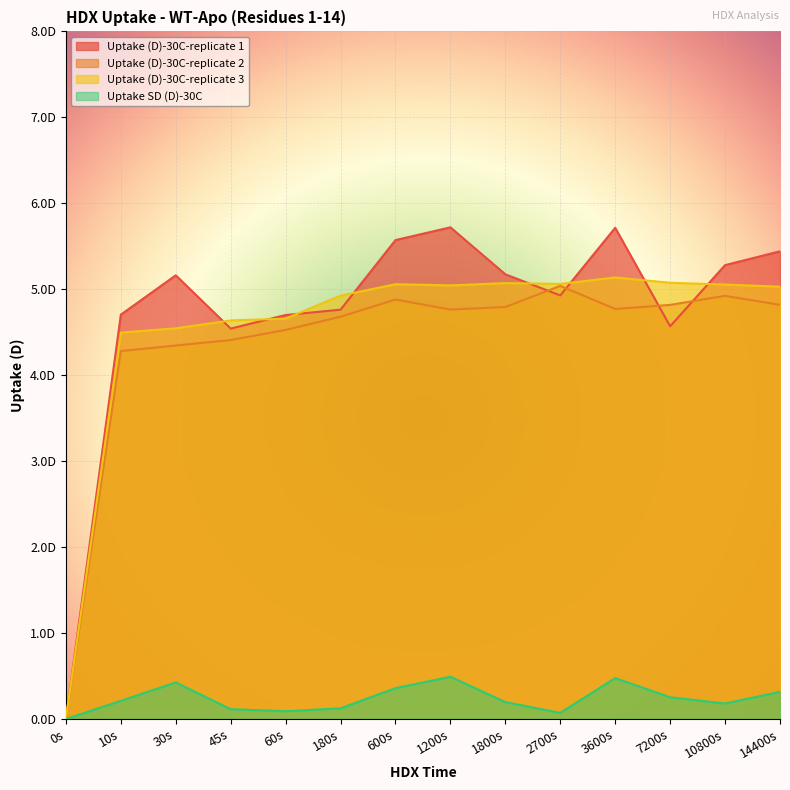

At how many categories does at least one series exceed 2?

13